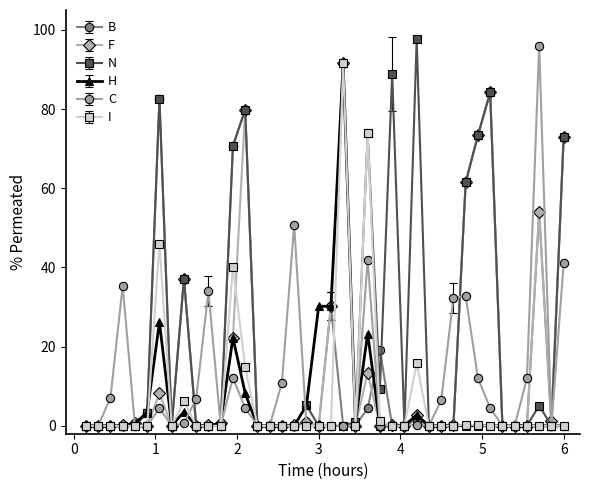

What are all the series names shown in the legend?

B, F, N, H, C, I